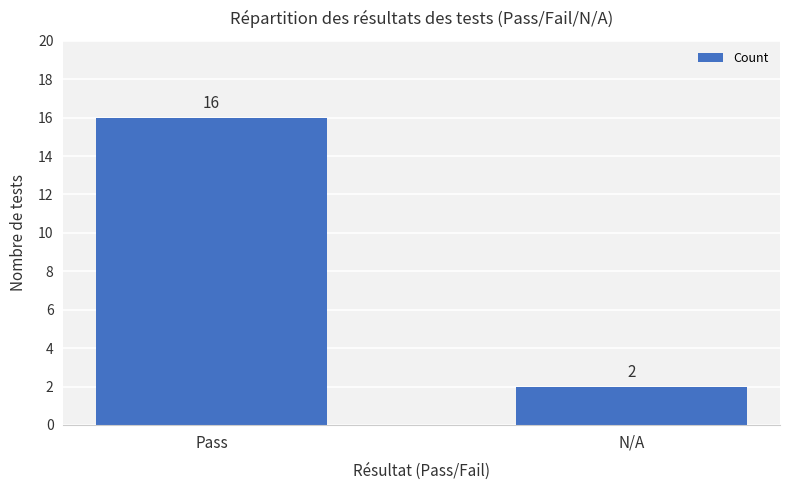

True or false: the data shows 25 at Pass.

False